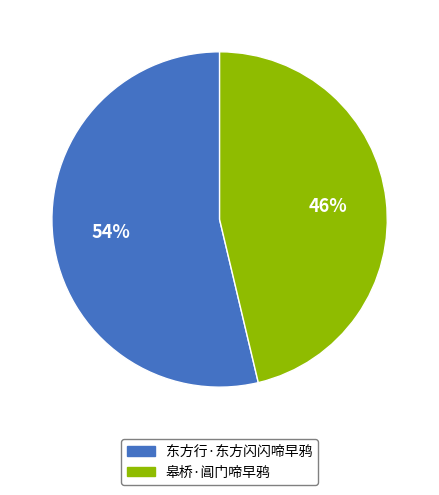

What is the ratio of the value at 东方行·东方闪闪啼早鸦 to the value at 皋桥·阊门啼早鸦?

1.2